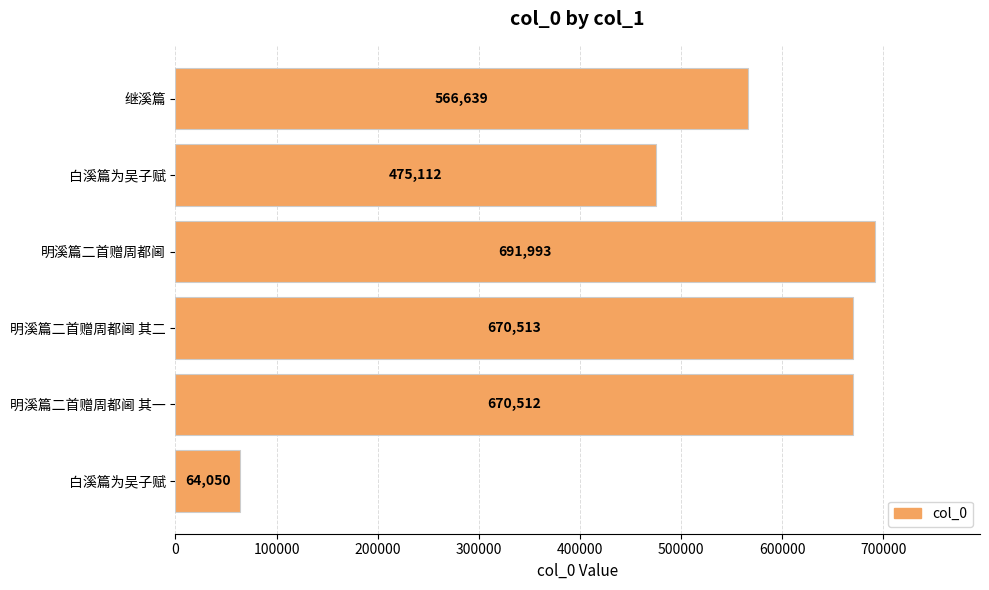

How many bars are there in total?

6